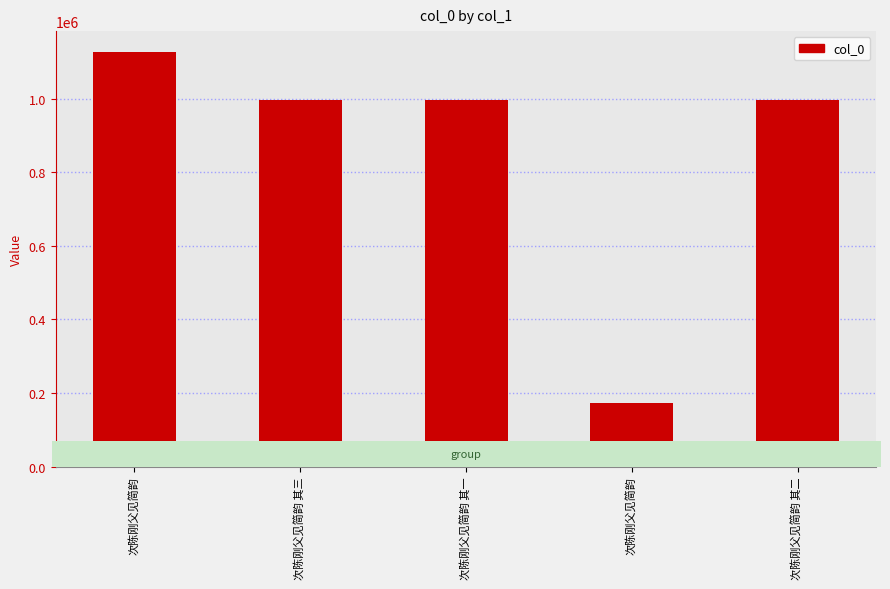

Approximately how many times larger is the value at 次陈刚父见简韵 其一 compared to 次陈刚父见简韵?

0.9